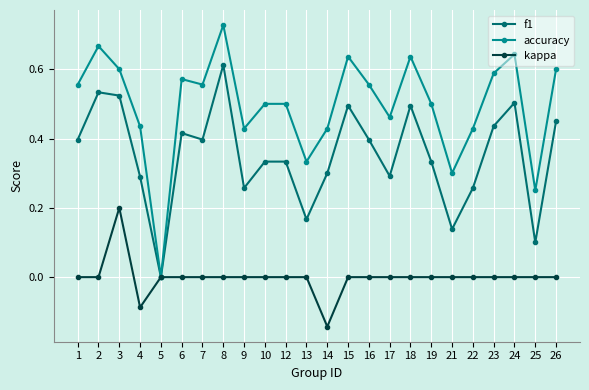

At 18, list the series in order from smallest to largest.

kappa, f1, accuracy